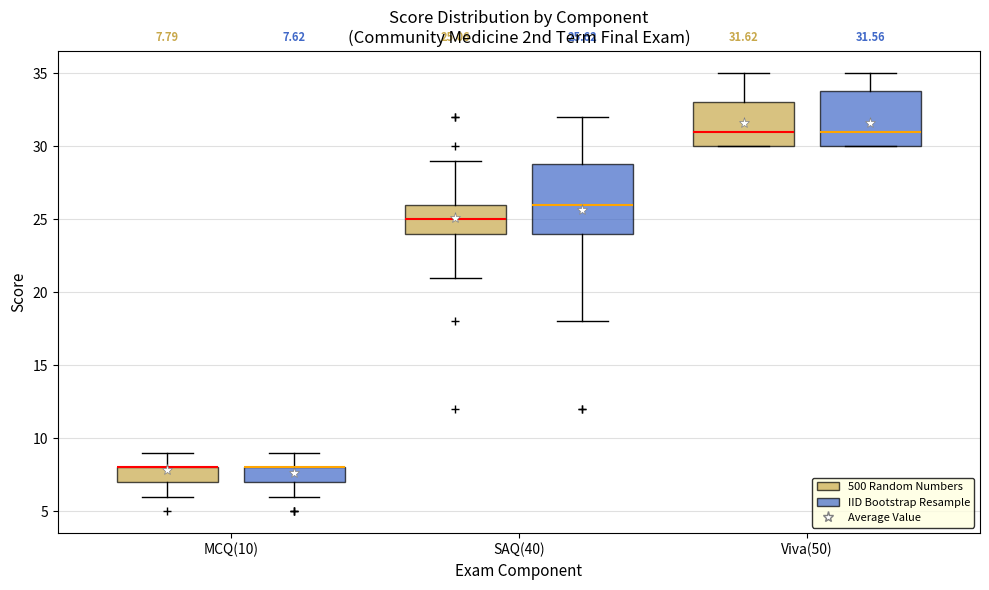

Comparing the boxes themselves (not the whiskers), which one is the tallest?

SAQ(40) (IID Bootstrap Resample)